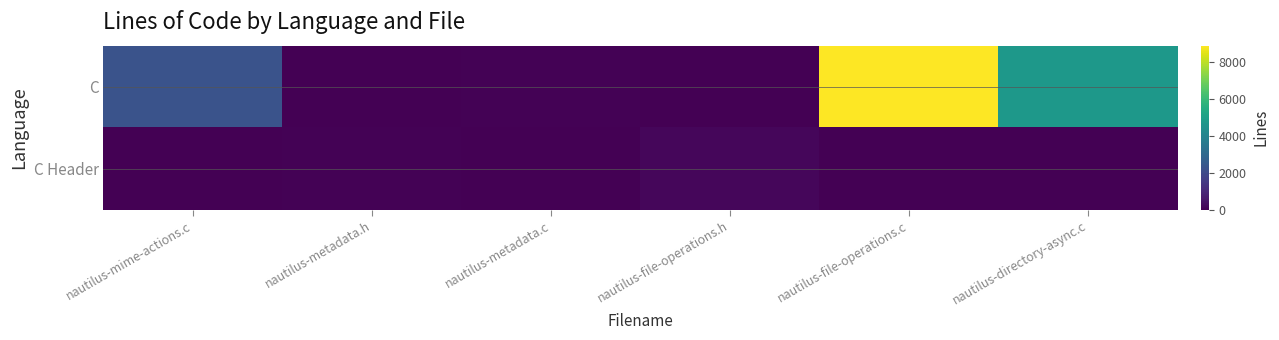

Rank the series at nautilus-metadata.h from lowest to highest value.

C, C Header